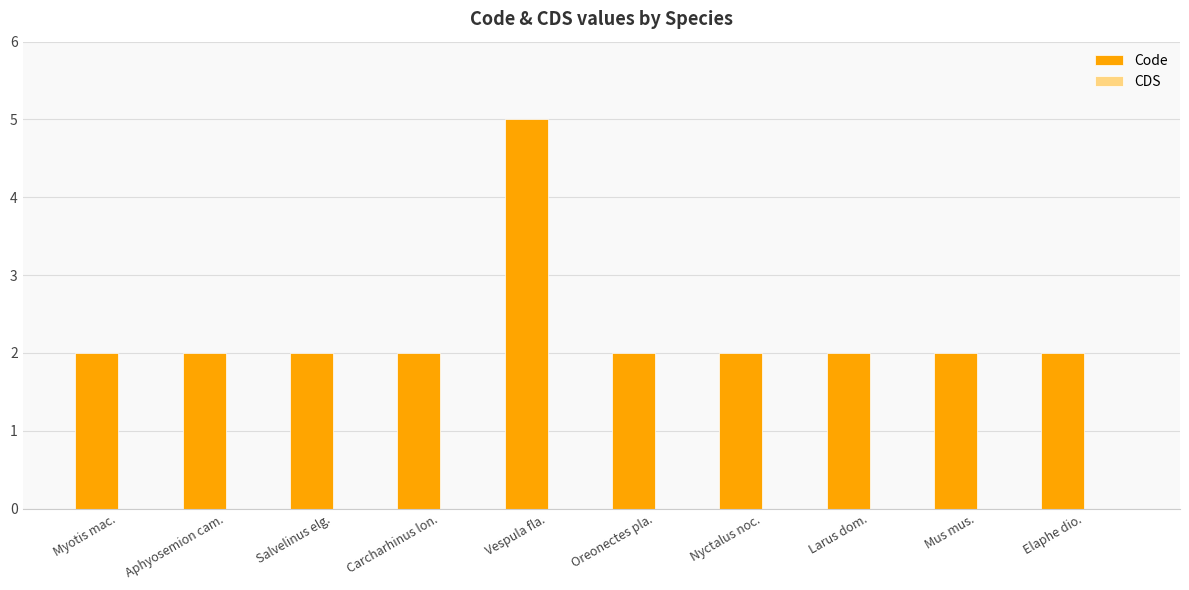

What is the change in value from Salvelinus elg. to Vespula fla.?

+3